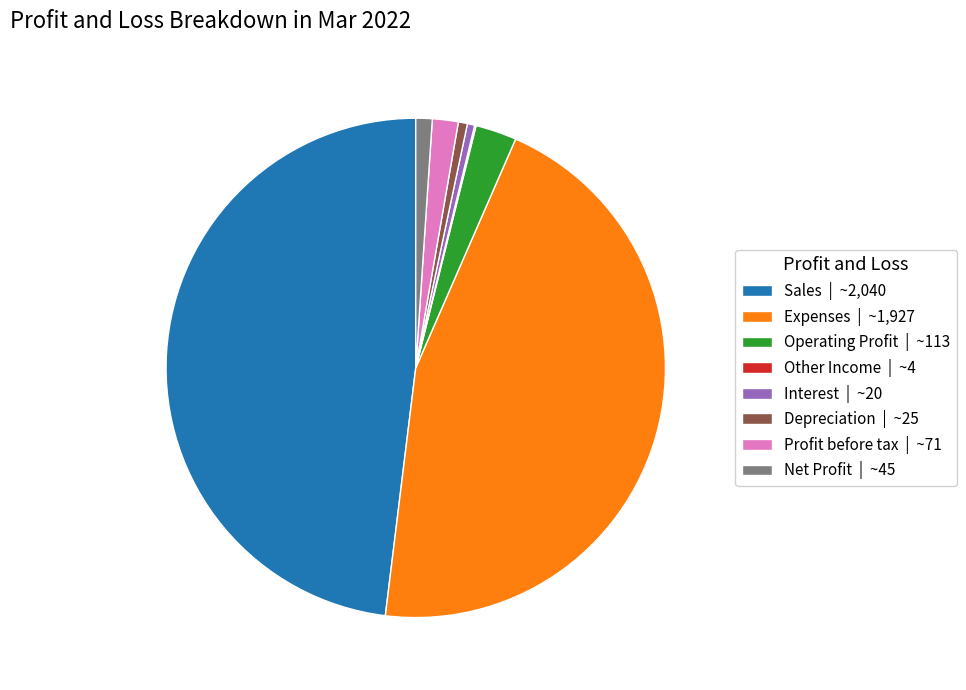

Is Net Profit | ~45 the majority of the pie?

No